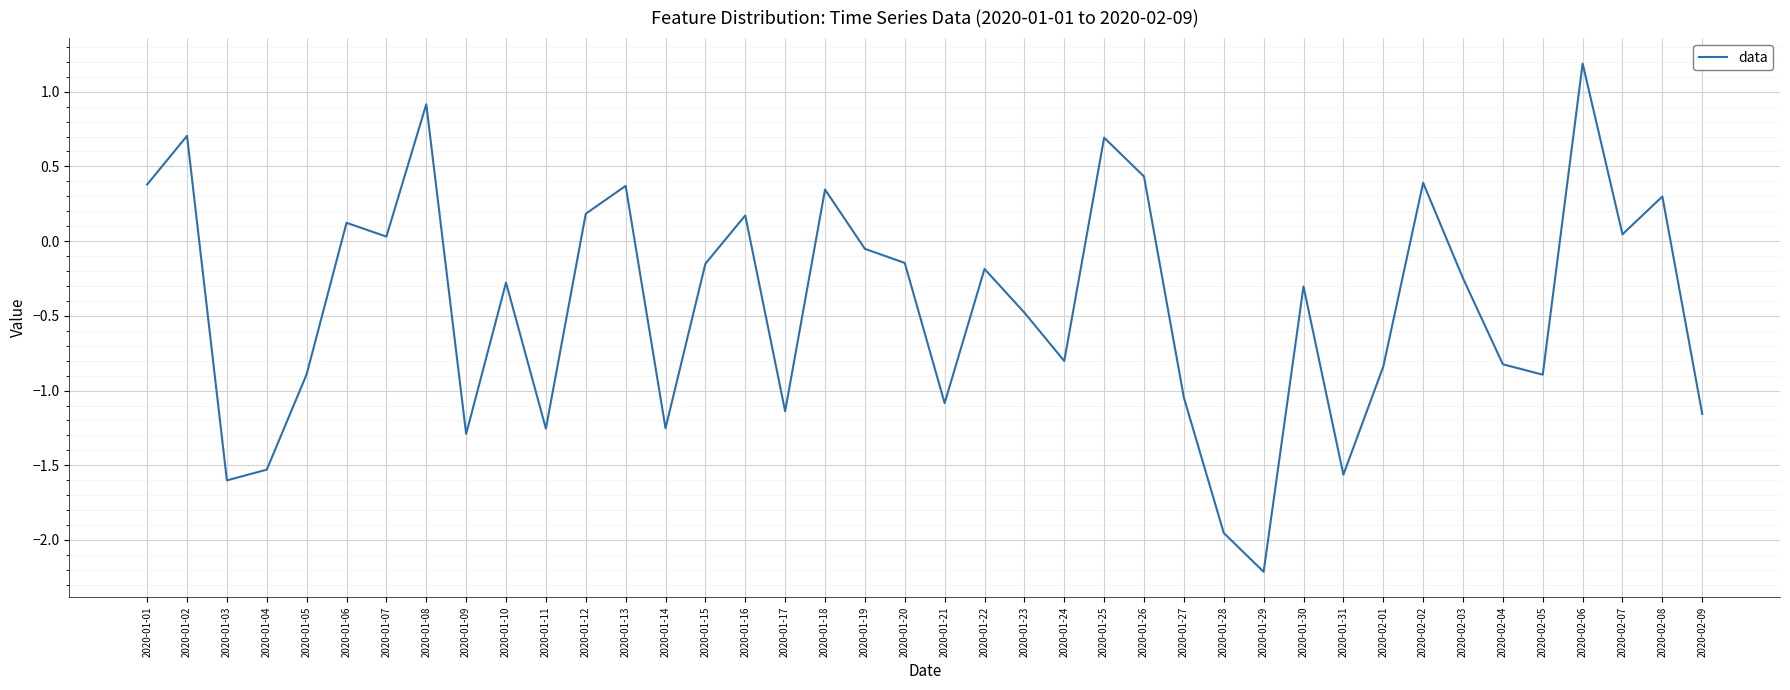

What is the difference between the maximum and minimum values?

3.4